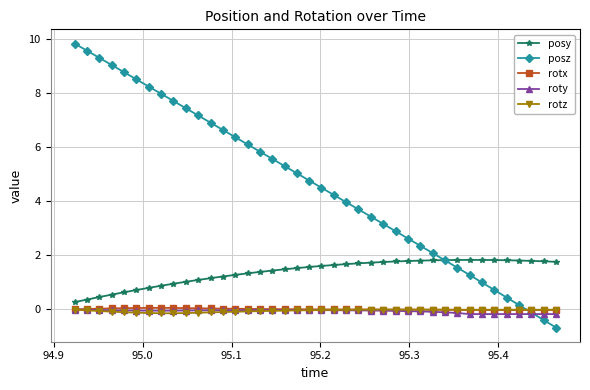

What is the average value of the roty series?

-0.1